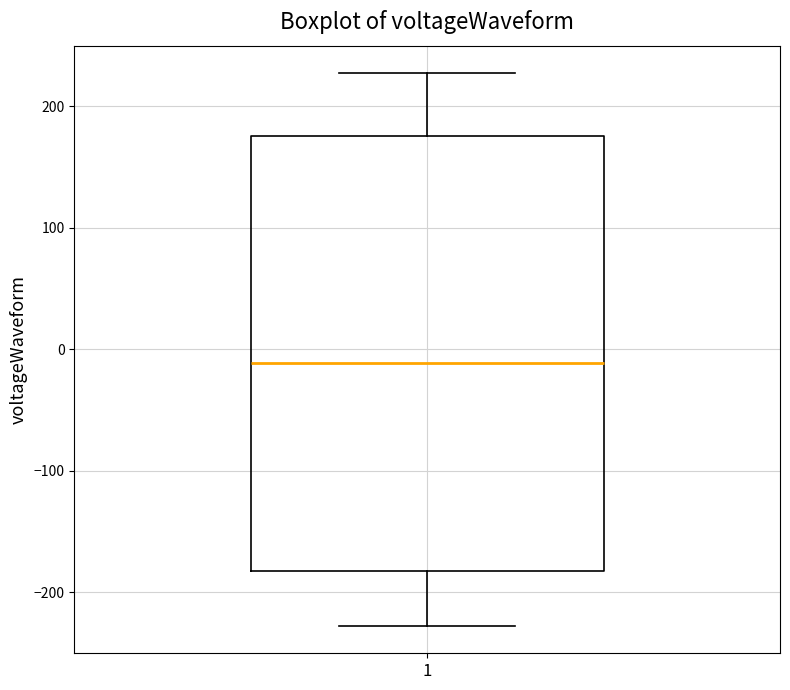

Transcribe this box plot: give where the median line is, the range the box spans, and where the two whiskers end, as read against the y-axis. The values are not printed on the chart, so give them approximately, as read against the axis.

median -10, box -180 to 180, whiskers -230 to 230